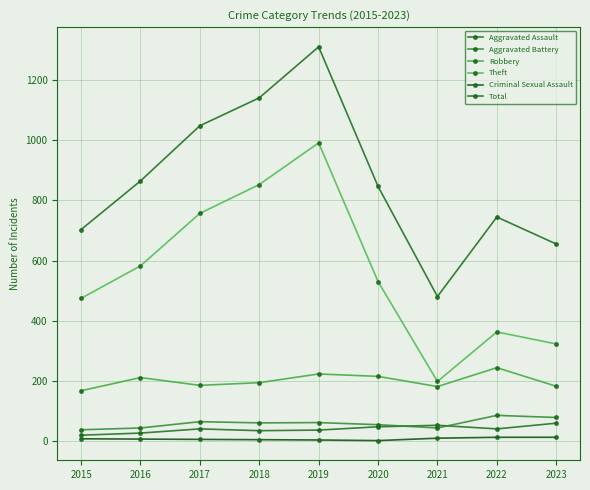

What are all the series names shown in the legend?

Aggravated Assault, Aggravated Battery, Robbery, Theft, Criminal Sexual Assault, Total